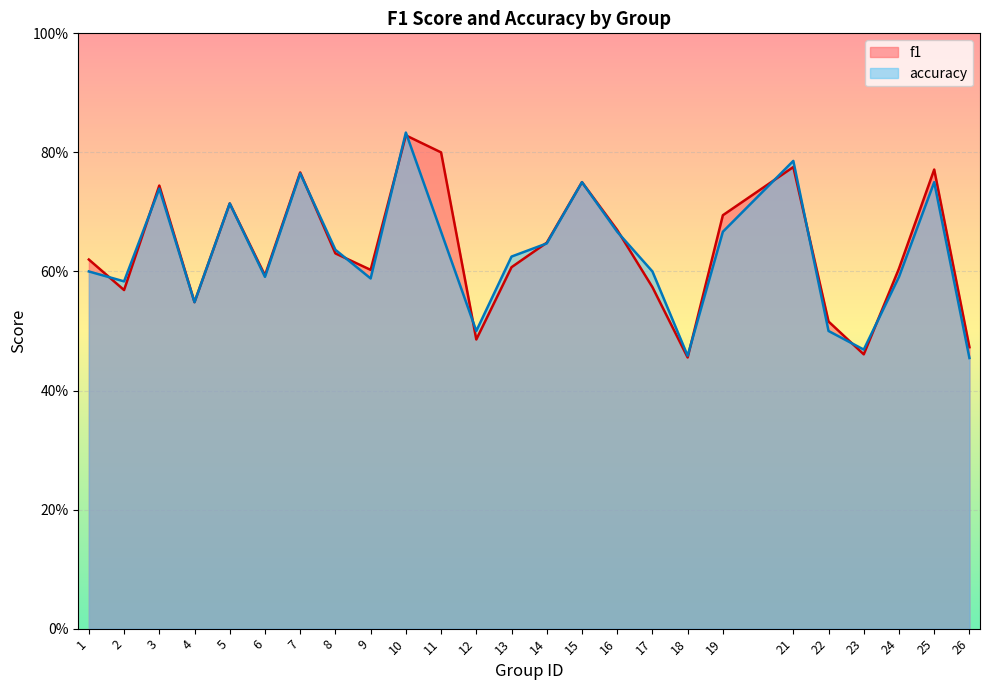

How many lines are shown in the chart?

2